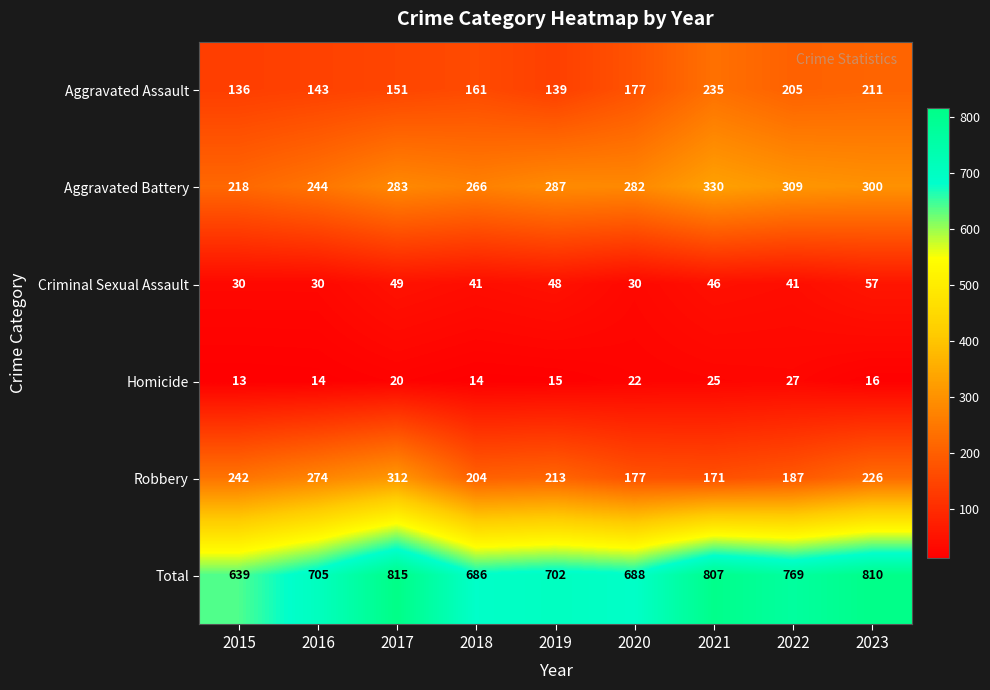

Rank the categories by Aggravated Assault value from lowest to highest.

2015, 2019, 2016, 2017, 2018, 2020, 2022, 2023, 2021